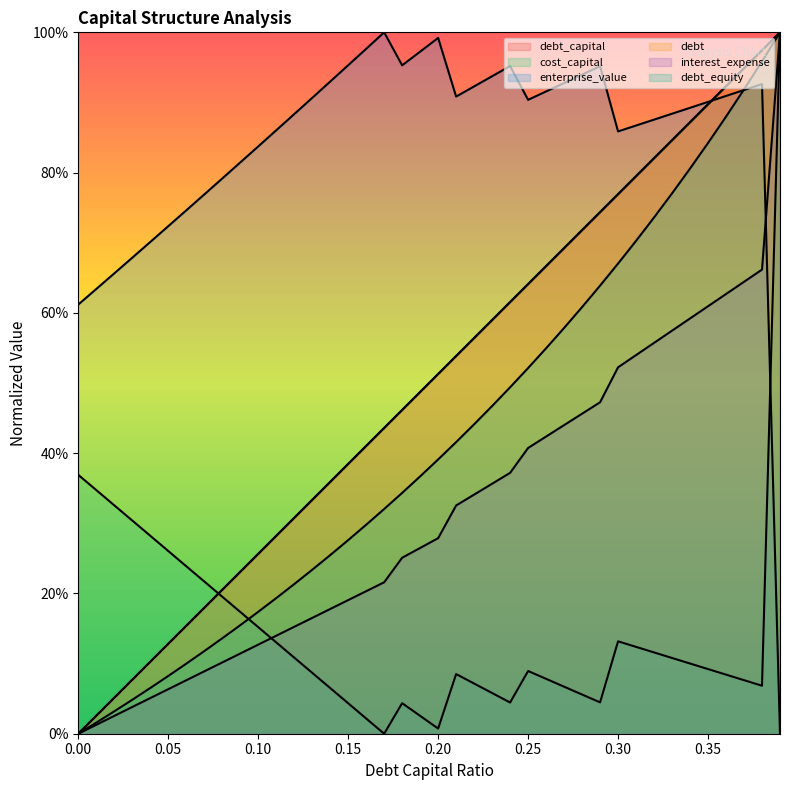

Between 0.39 and 0.22, which is larger?

0.39